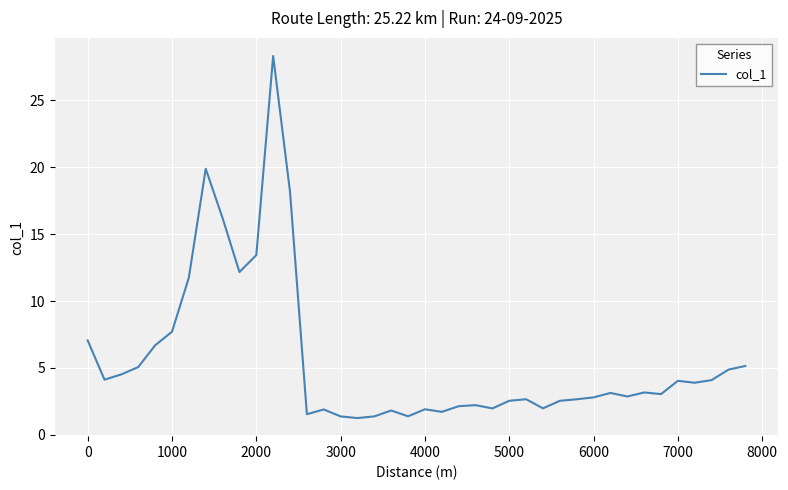

What is the smallest value displayed?

1.3